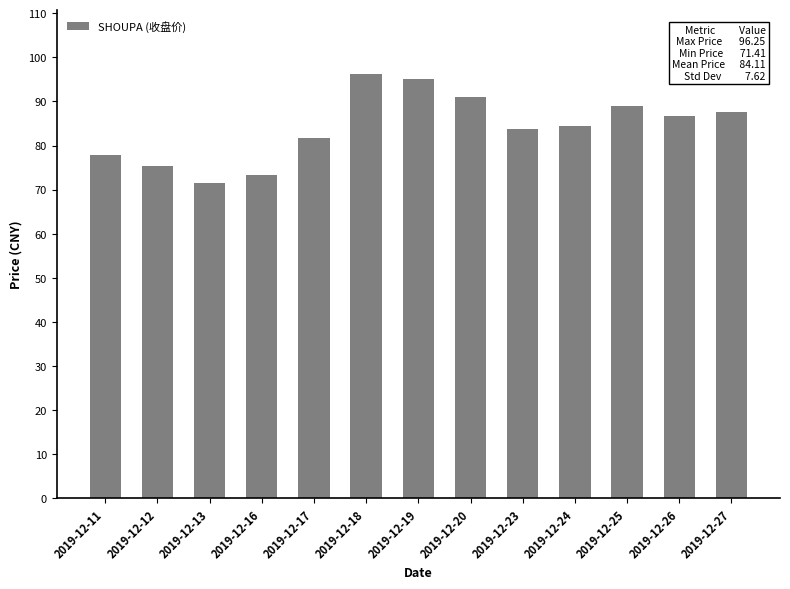

The value at 2019-12-17 is 133.2. True or false?

False